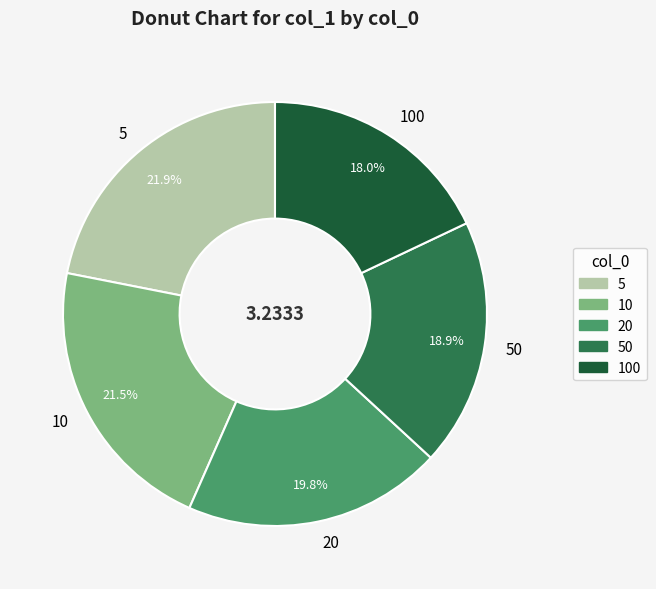

How many slices are in this pie chart?

5